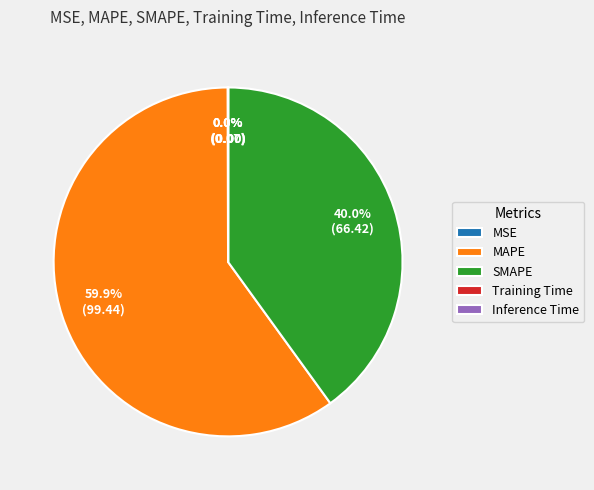

To the nearest percent, what is the average slice percentage?

20%